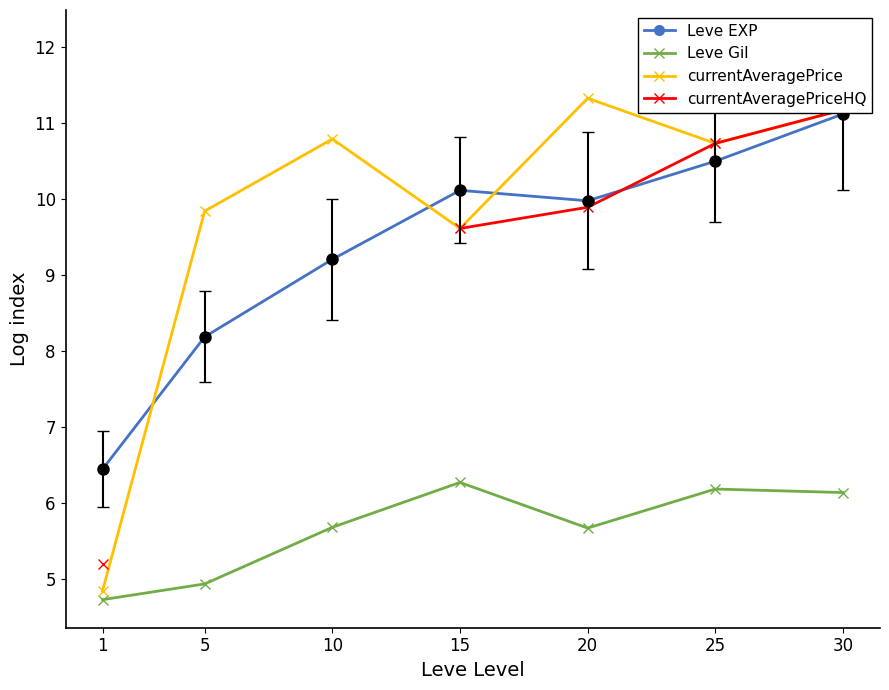

At how many categories does at least one series exceed 9?

6